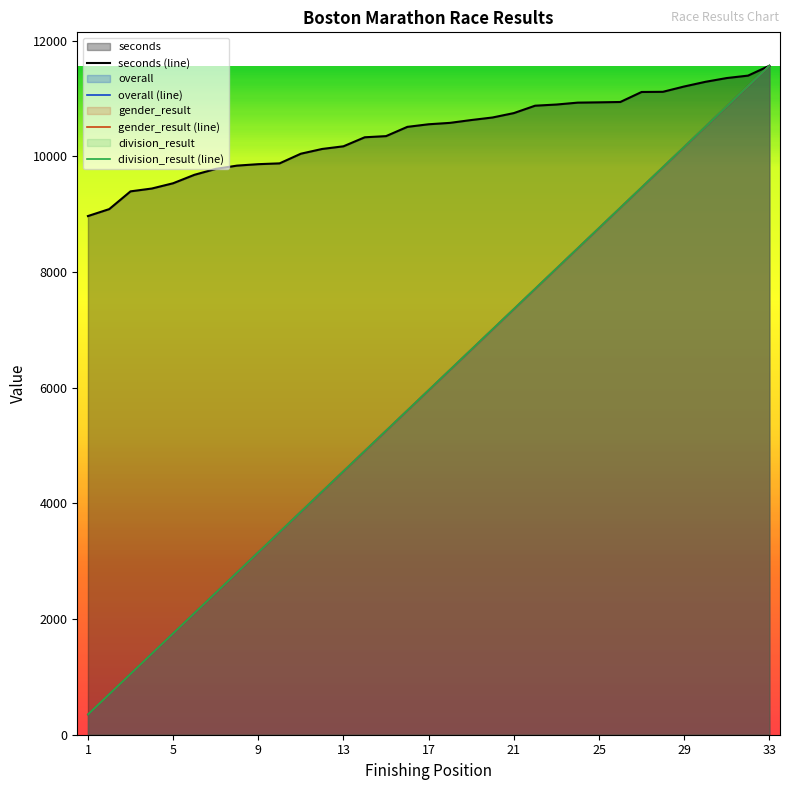

At which label does seconds first exceed 10554?

18